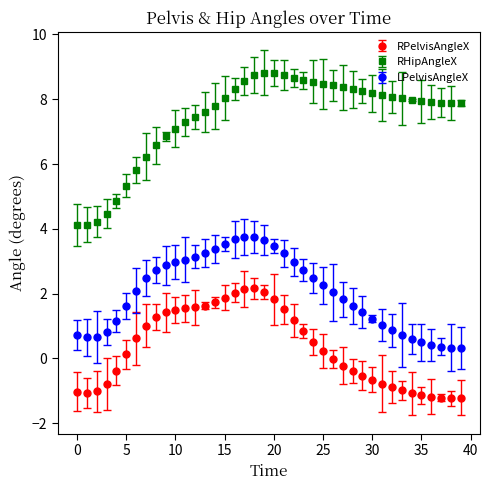

Which series has the widest spread of values?

RHipAngleX